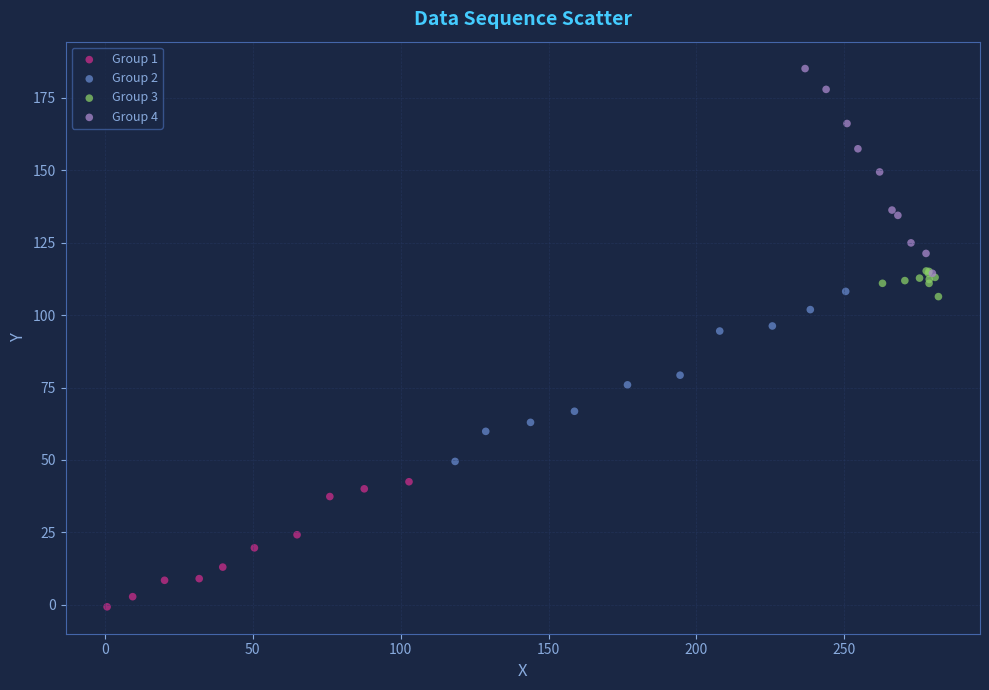

Which series has the largest Y range (max minus min)?

Group 4